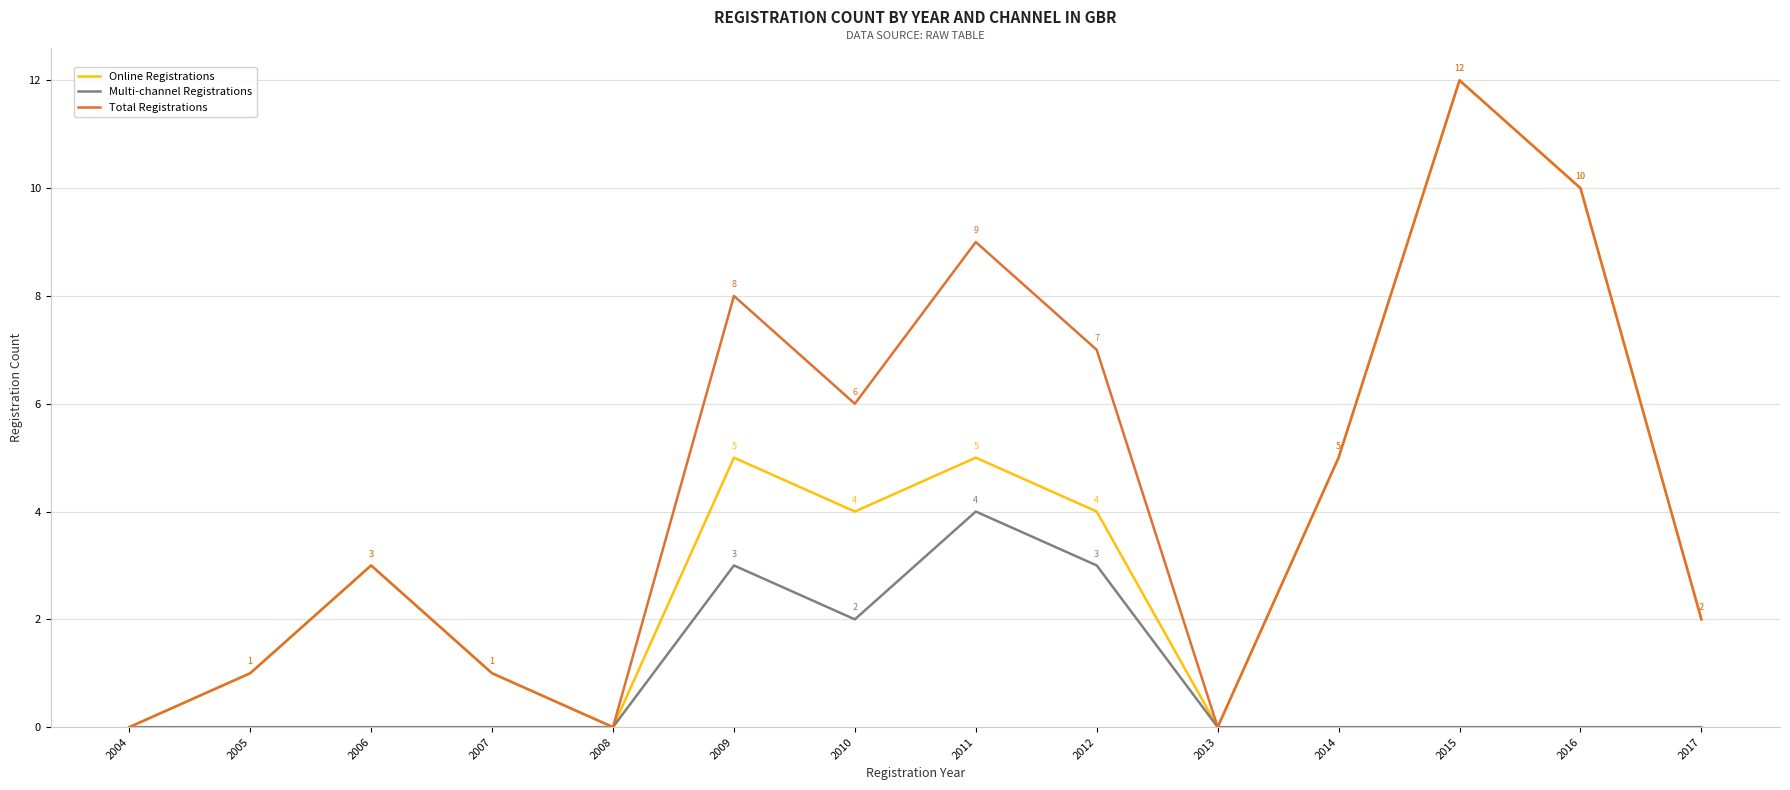

At 2012, list the series in order from largest to smallest.

Total Registrations, Online Registrations, Multi-channel Registrations